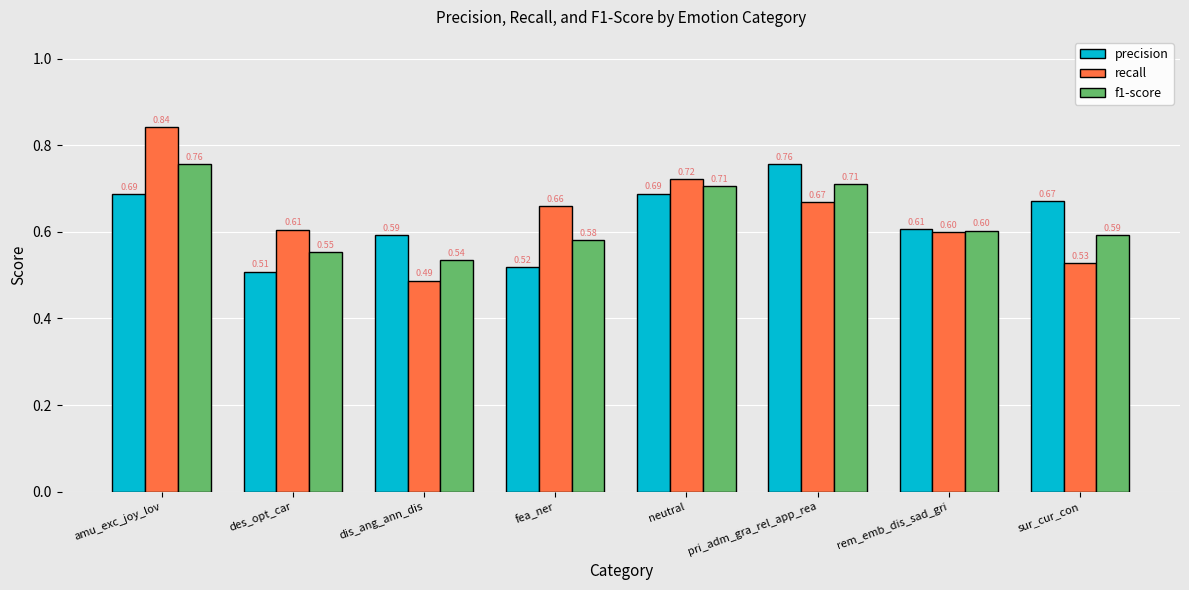

Which category has the lowest value in the recall series?

dis_ang_ann_dis